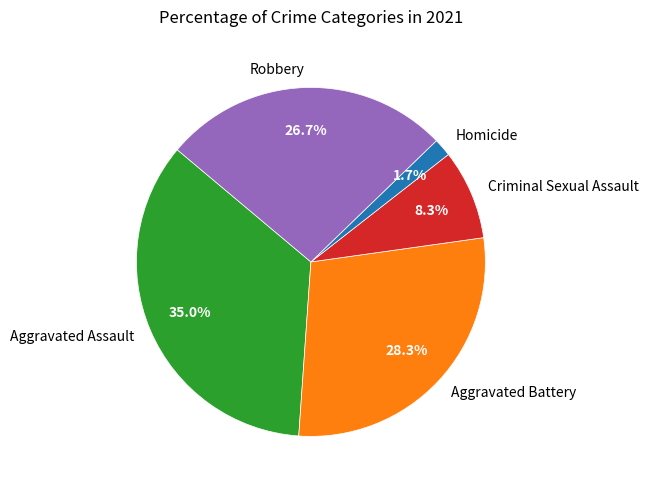

Do Aggravated Assault and Aggravated Battery together represent more than half of the pie?

Yes